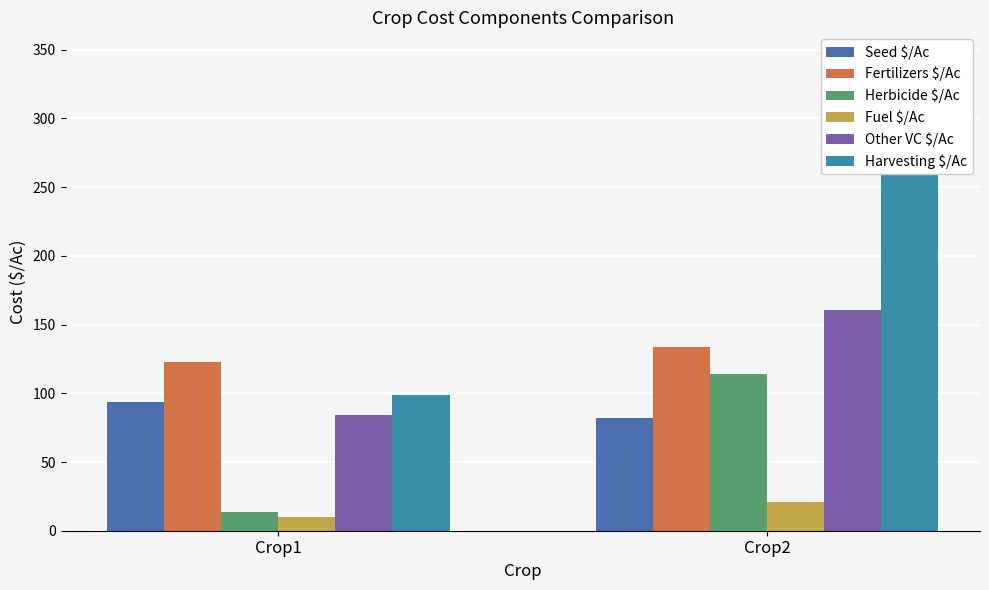

Reading left to right, list all the values displayed in this chart.

Seed $/Ac: Crop1=93.8	Crop2=82.0
Fertilizers $/Ac: Crop1=122.6	Crop2=133.4
Herbicide $/Ac: Crop1=13.6	Crop2=114.0
Fuel $/Ac: Crop1=9.7	Crop2=20.9
Other VC $/Ac: Crop1=84.3	Crop2=160.5
Harvesting $/Ac: Crop1=99.0	Crop2=345.4